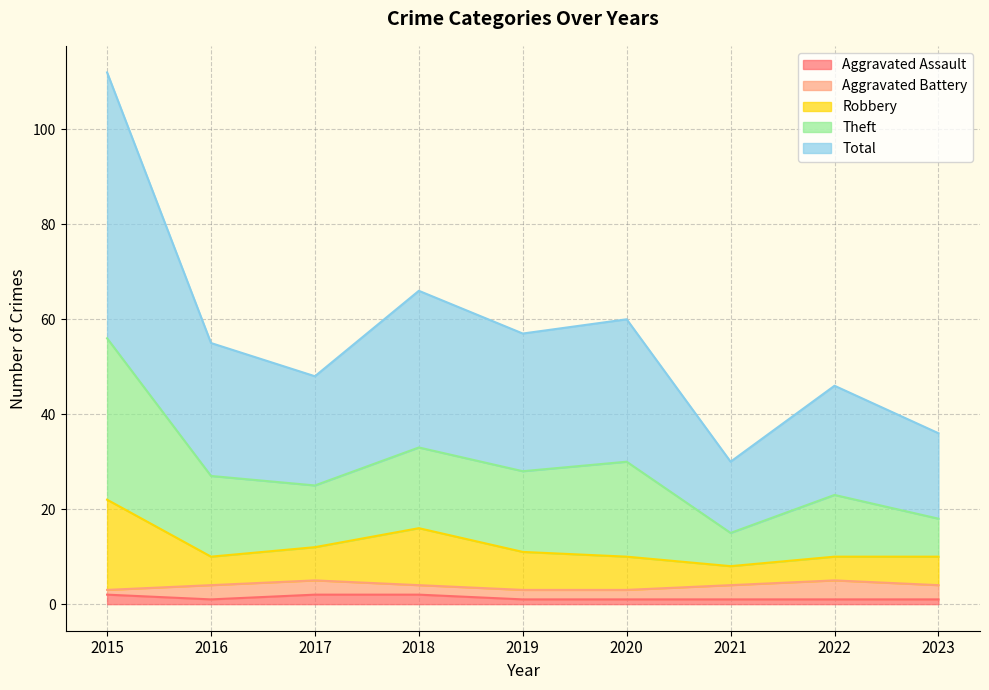

What is the average value of the Total series?

28